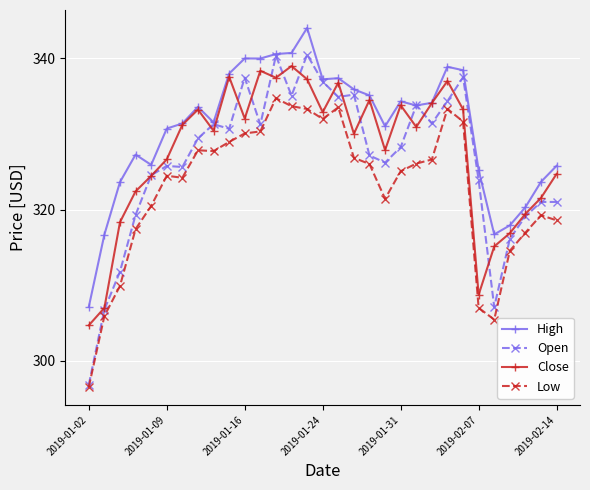

What is the value of the Close point at the 25th from the left?

333.2